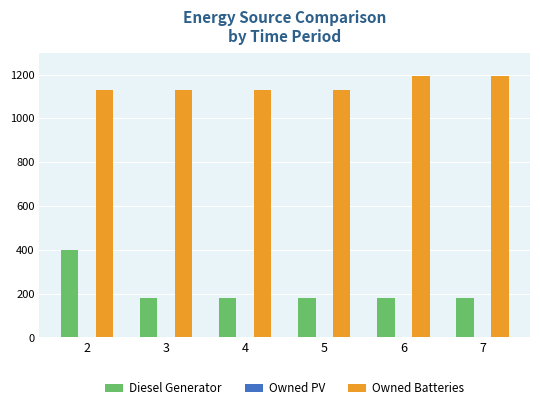

What is the lowest value of the Owned Batteries series?

1129.0